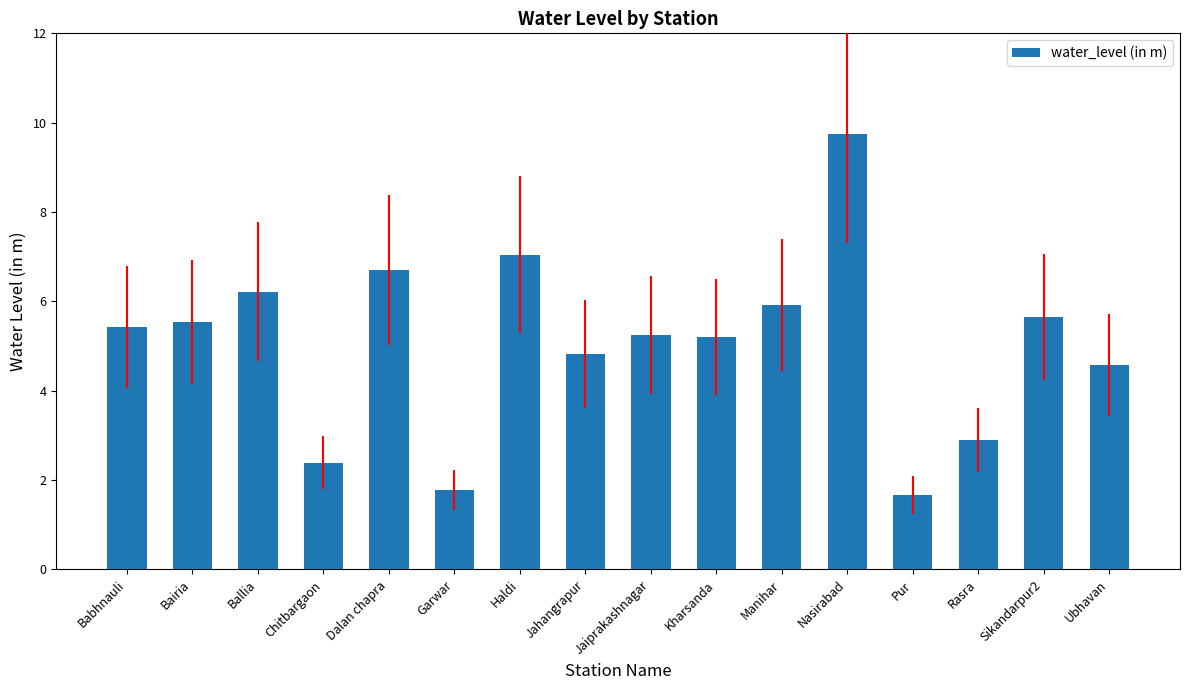

The chart shows a value of 4.6 at Ubhavan. True or false?

True